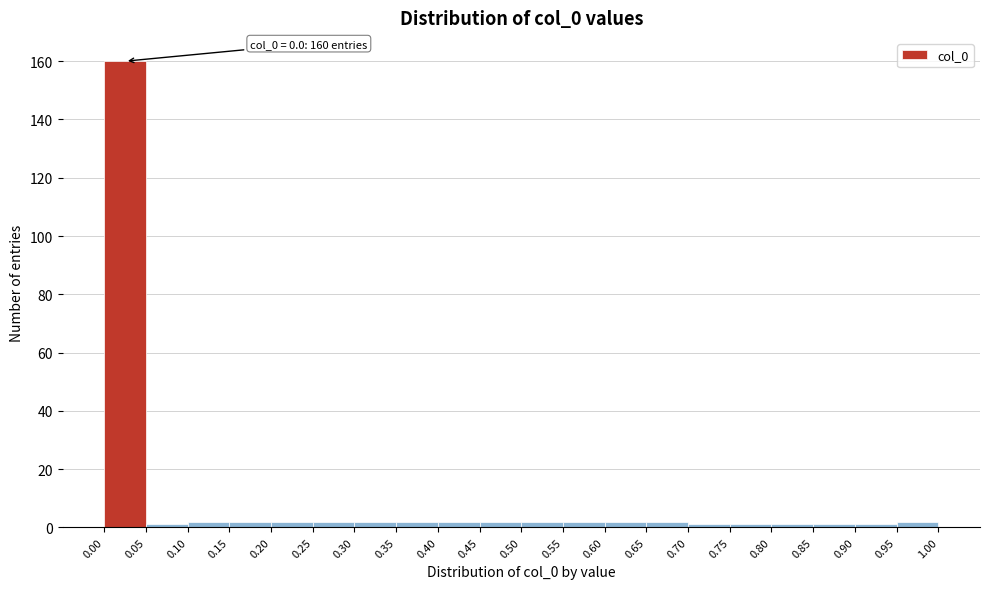

Over which range of the x-axis is the bar tallest?

0.00 to 0.05